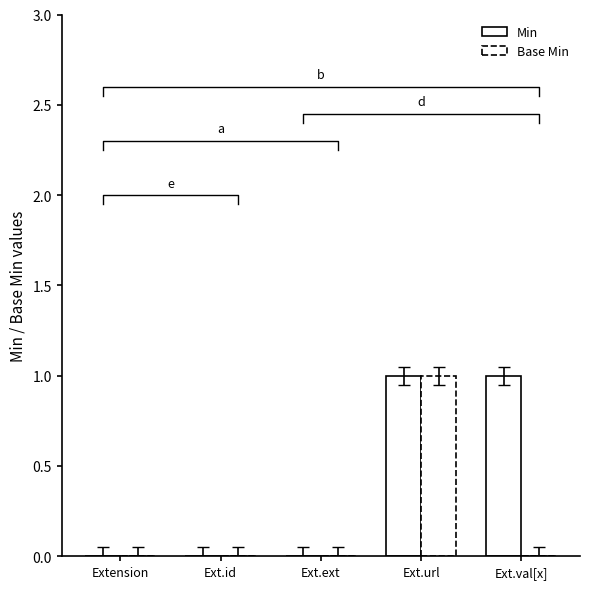

How many positive values does the Min series have?

2